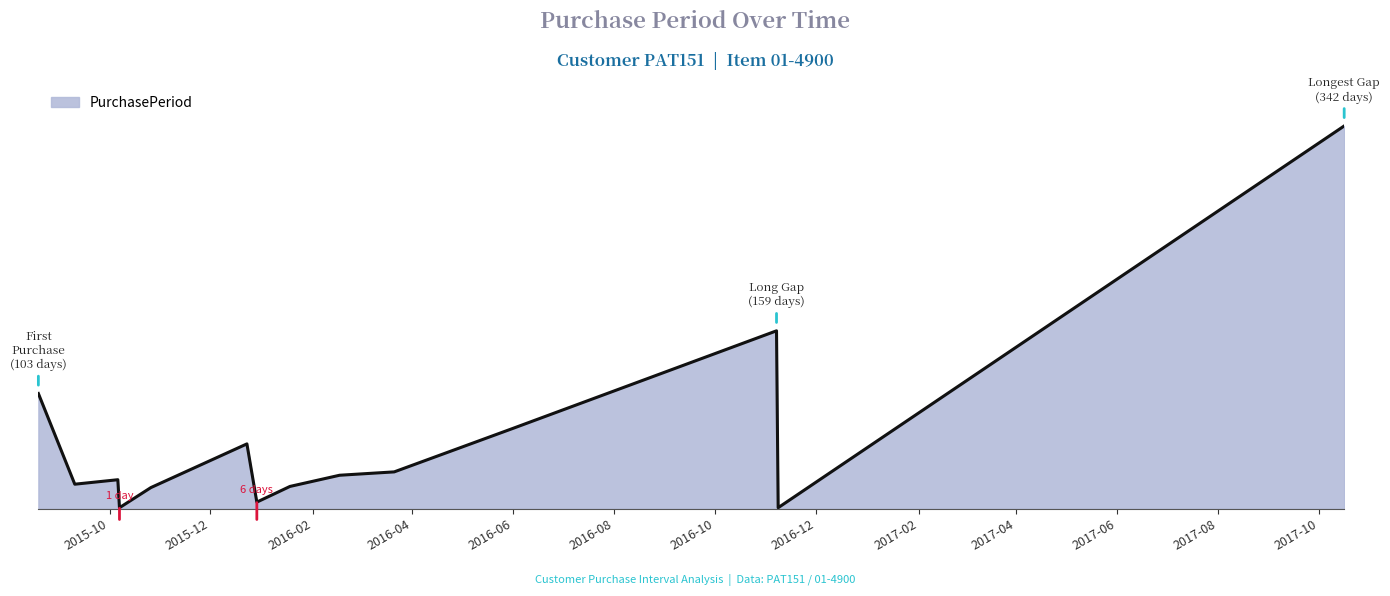

Is this an area chart (filled region under the line)?

Yes